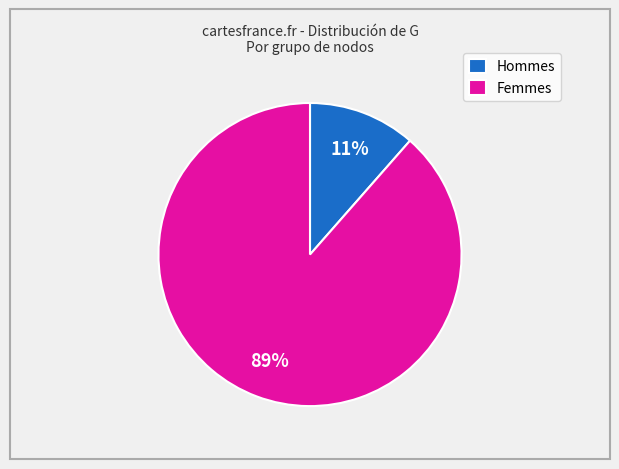

The Femmes slice represents 89% of the pie. True or false?

True